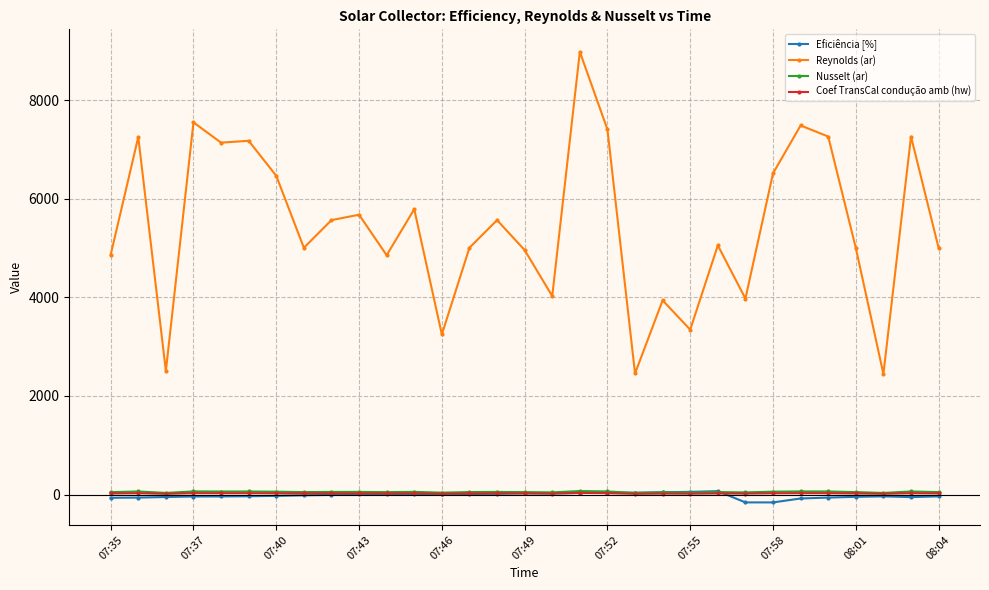

What are all the series names shown in the legend?

Eficiência [%], Reynolds (ar), Nusselt (ar), Coef TransCal condução amb (hw)